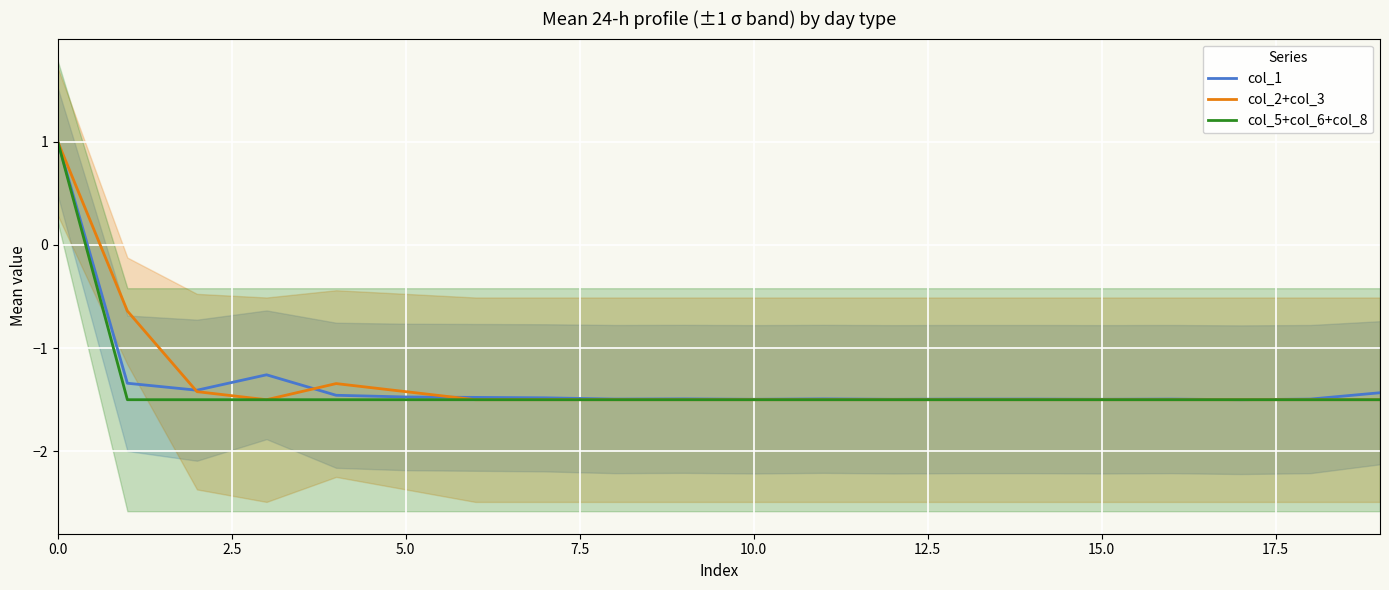

What is the difference between the maximum and minimum values in the col_2+col_3 series?

2.5